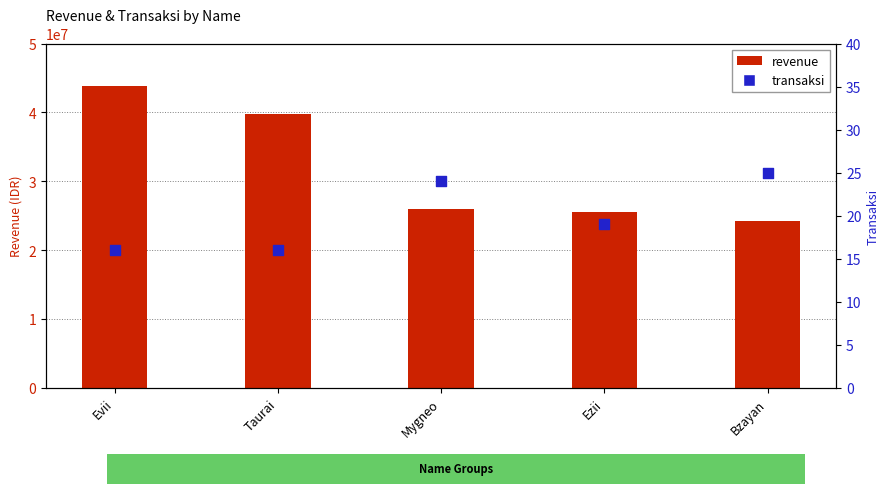

Which series reaches the minimum Y coordinate?

transaksi